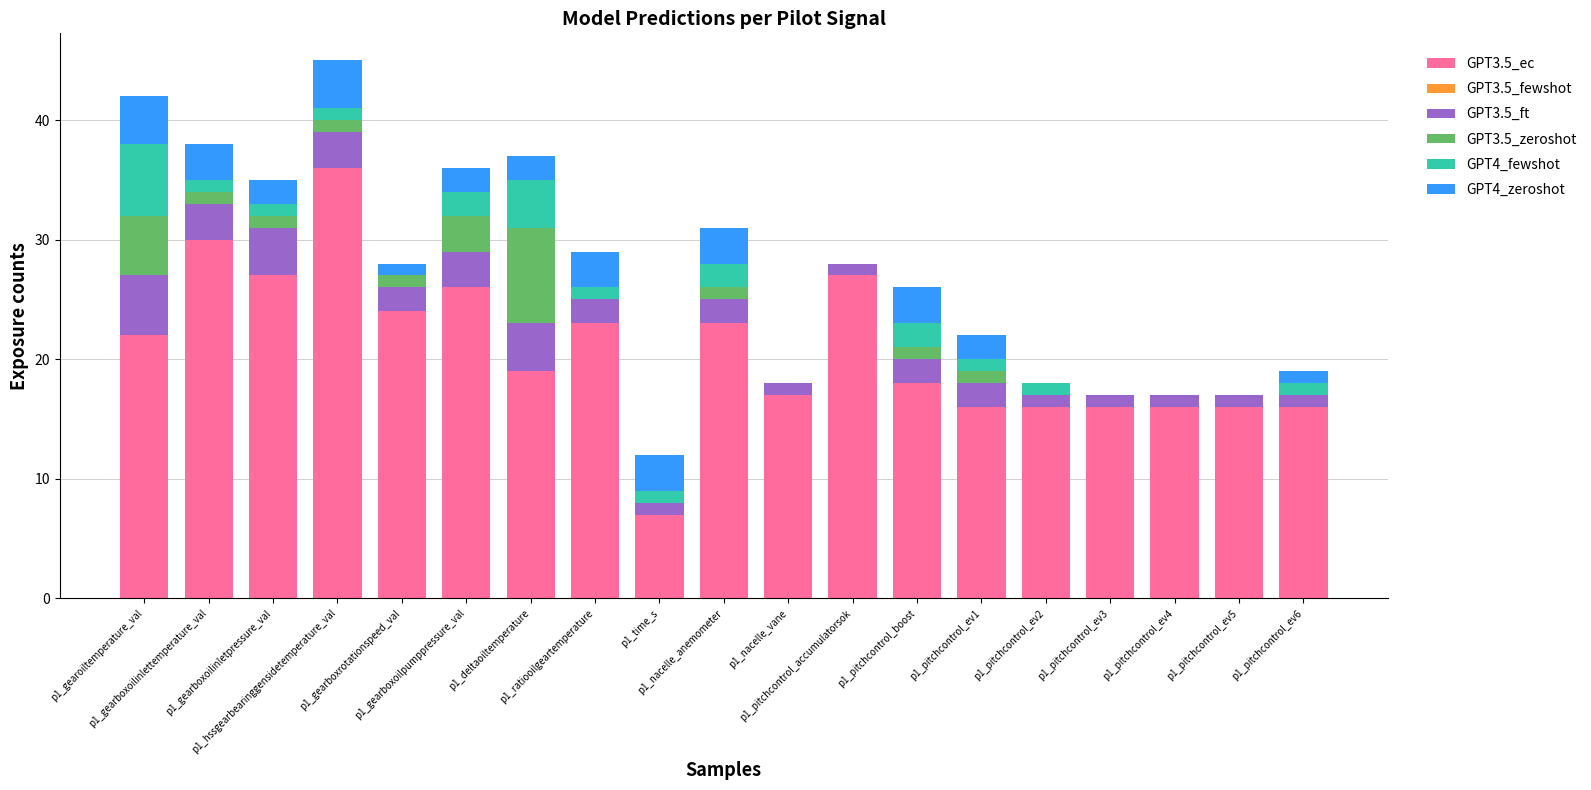

At which label does GPT3.5_ec first exceed 19?

p1_gearoiltemperature_val